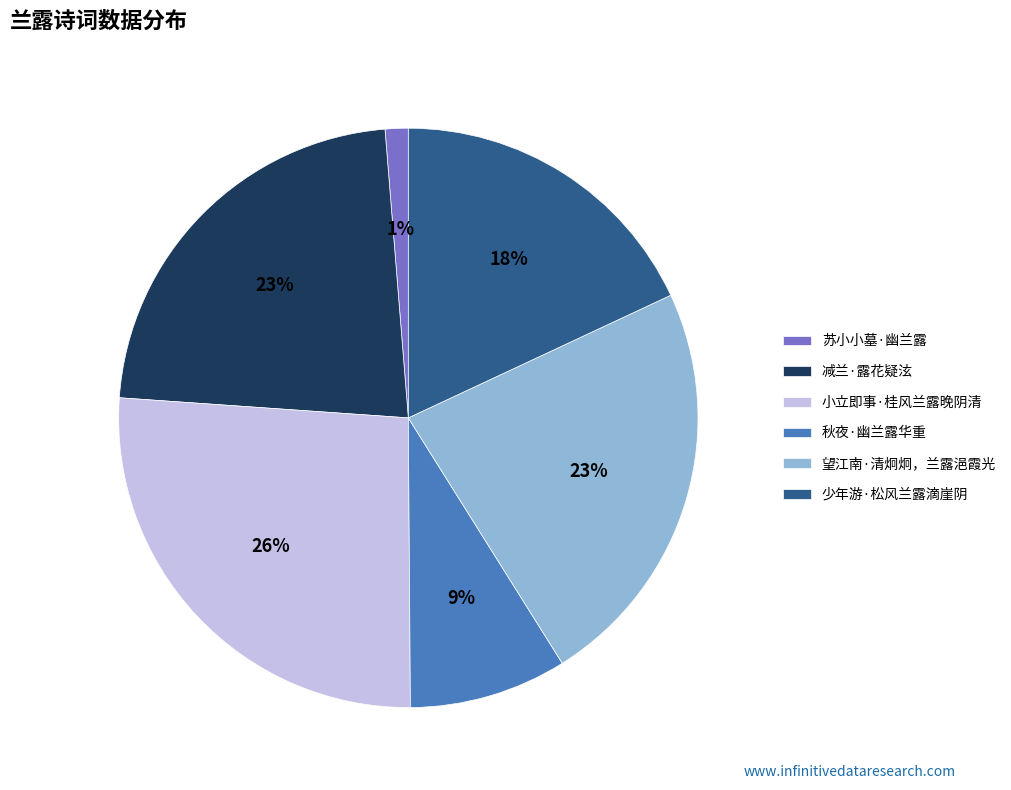

Does 秋夜·幽兰露华重 account for over 50% of the chart?

No